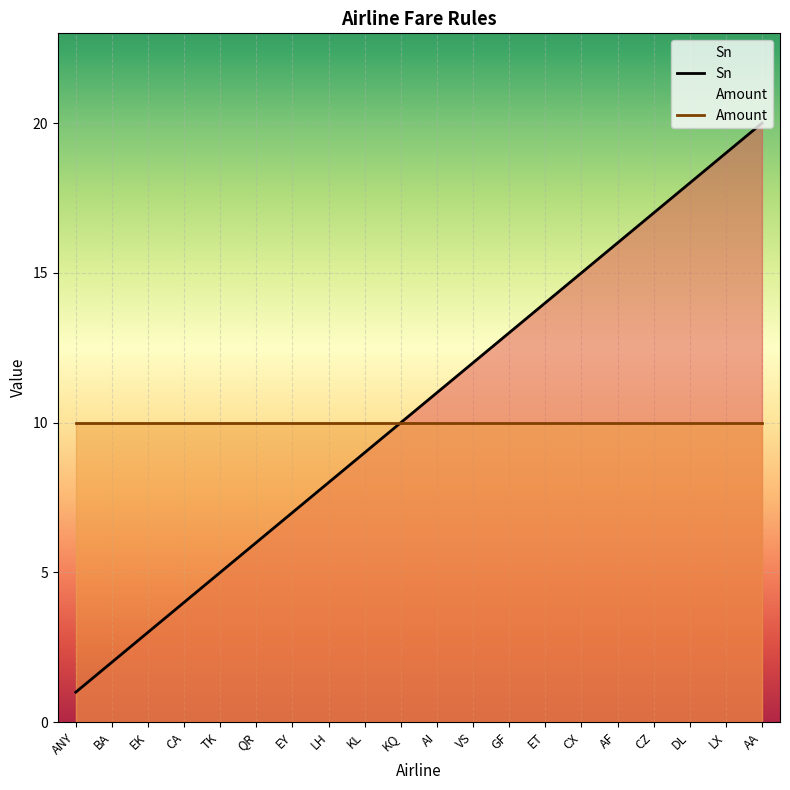

Between EK and ANY, which is larger?

EK